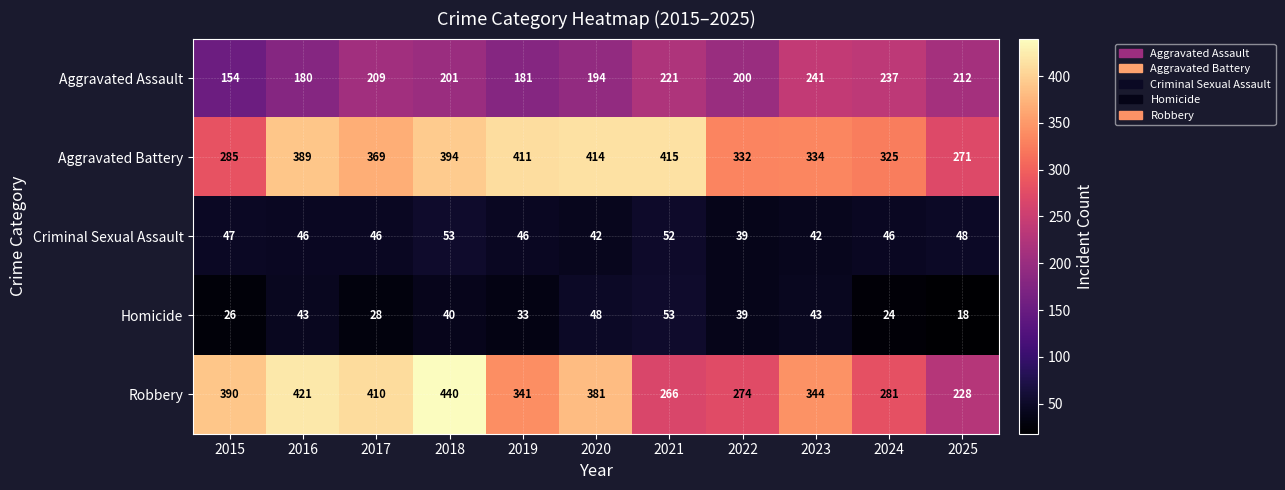

The value of Homicide at 2020 is 48. True or false?

True